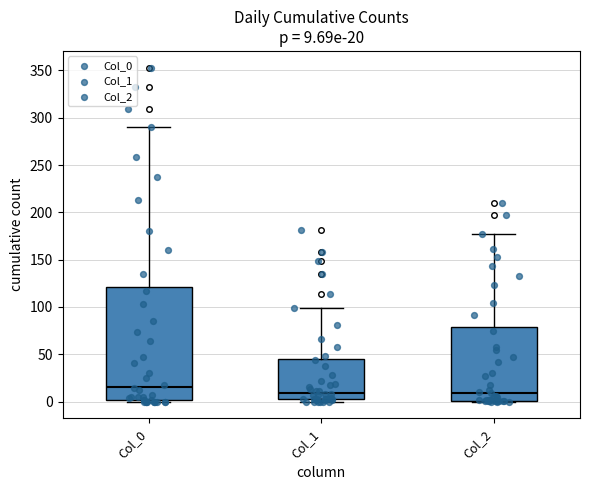

Comparing the boxes themselves (not the whiskers), which one is the tallest?

Col_0